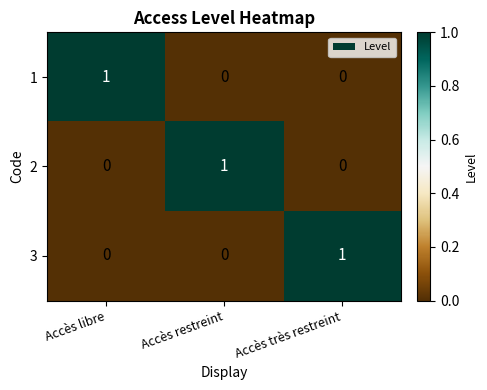

Count the 1 values in the range 0 to 1.

3